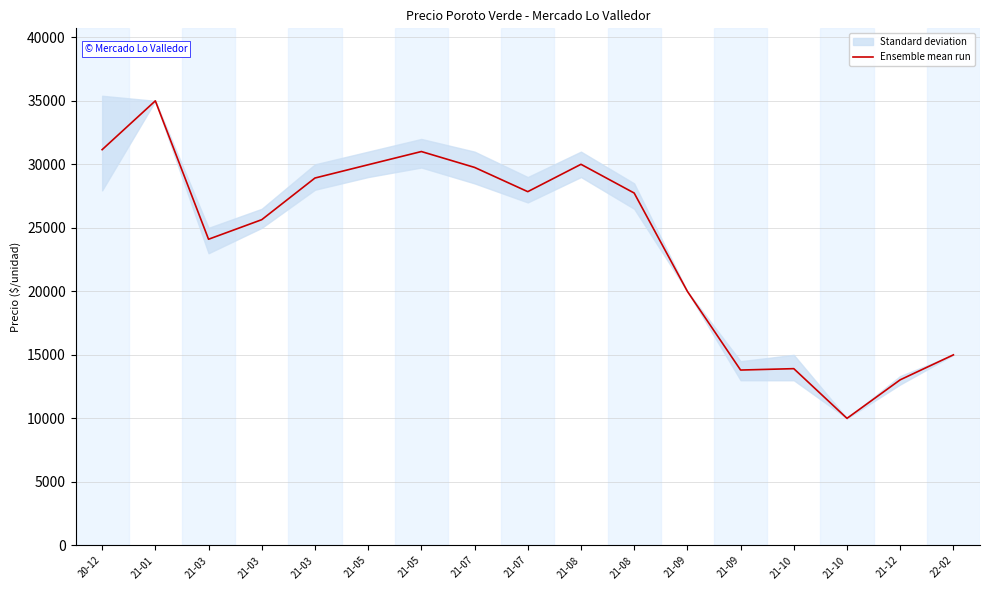

Reading right to left, what are all the values shown in this chart?

22-02=15000.0	21-12=13034.3	21-10=10000.0	21-10=13913.0	21-09=13803.5	21-09=20000.0	21-08=27741.5	21-08=30003.5	21-07=27850.0	21-07=29759.5	21-05=31008.8	21-05=29968.5	21-03=28923.0	21-03=25643.0	21-03=24103.0	21-01=35000.0	20-12=31157.0